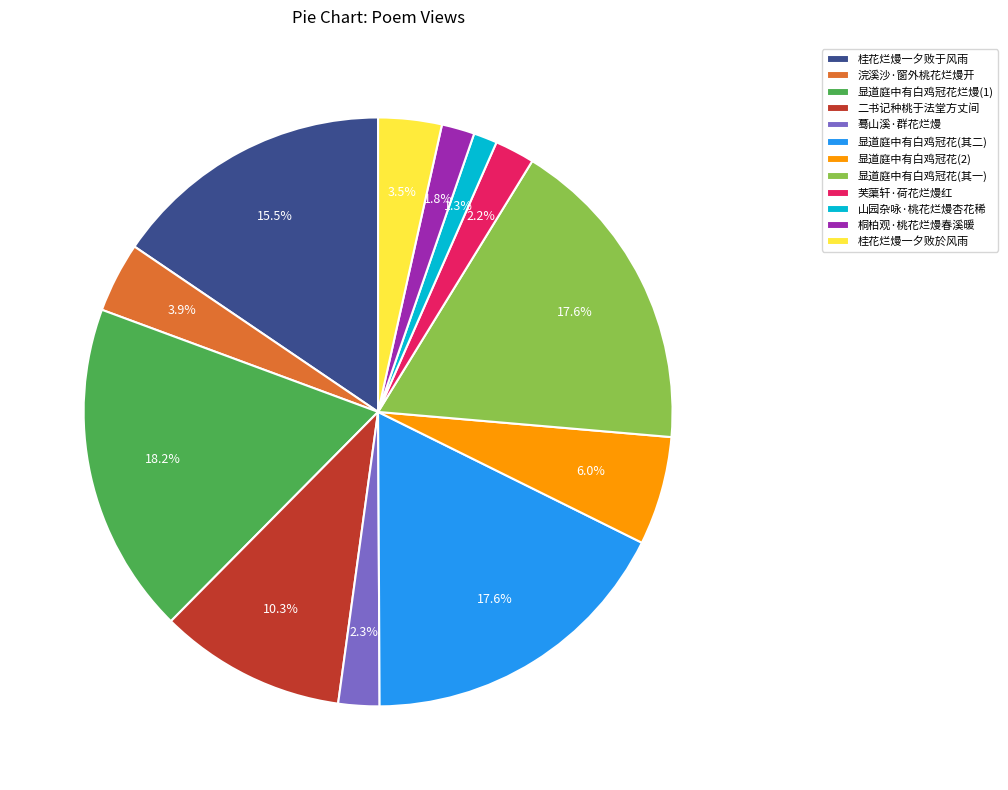

Which has a higher value, 二书记种桃于法堂方丈间 or 芙蕖轩·荷花烂熳红?

二书记种桃于法堂方丈间